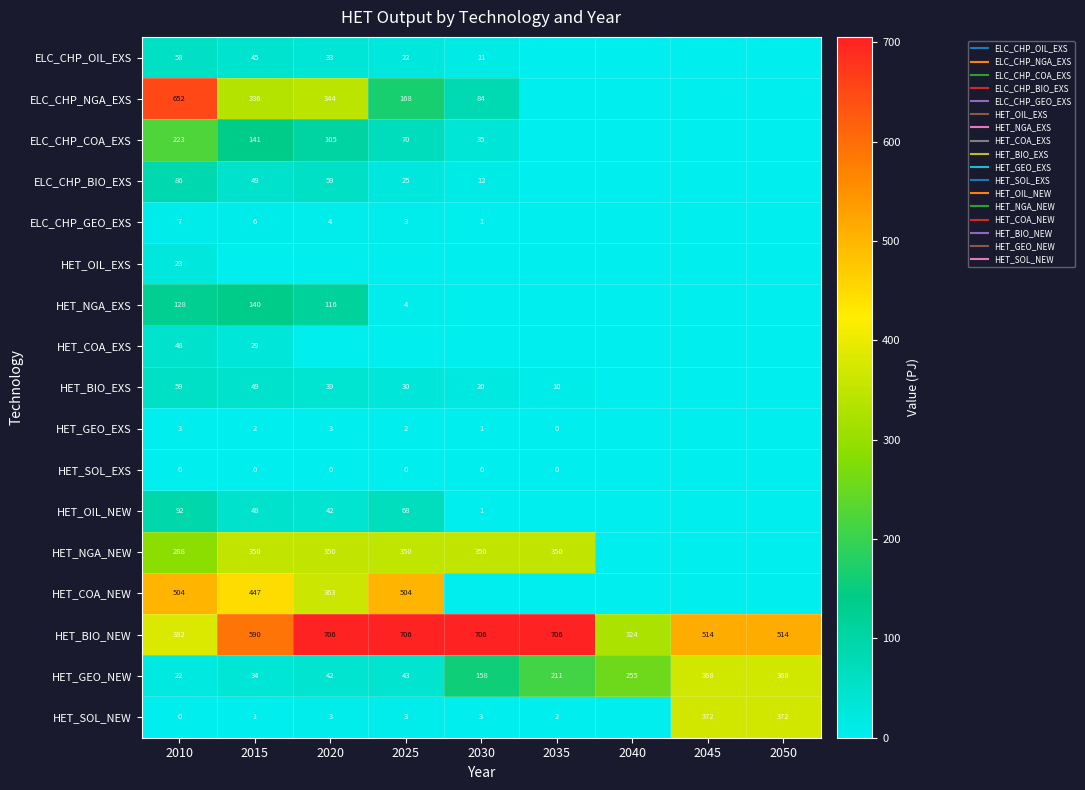

At which label is HET_GEO_EXS closest to 1?

2030